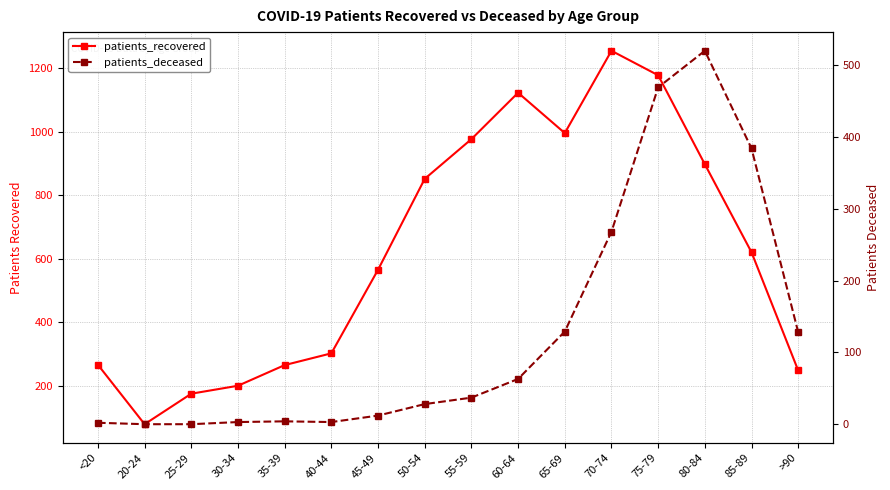

Reading left to right, what are all the values shown in this chart?

patients_recovered: <20=266	20-24=79	25-29=175	30-34=200	35-39=265	40-44=302	45-49=565	50-54=851	55-59=976	60-64=1122	65-69=995	70-74=1254	75-79=1177	80-84=897	85-89=620	>90=248
patients_deceased: <20=2	20-24=0	25-29=0	30-34=3	35-39=4	40-44=3	45-49=12	50-54=28	55-59=37	60-64=63	65-69=129	70-74=268	75-79=469	80-84=520	85-89=384	>90=128